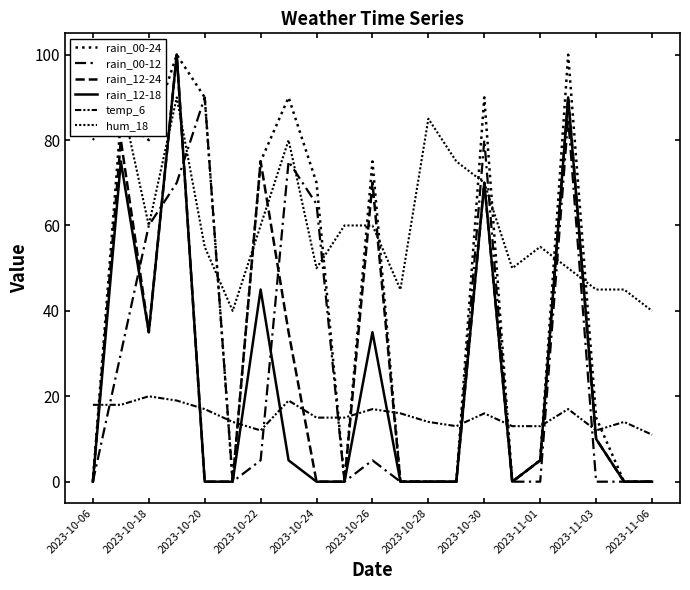

What is the difference between the rain_12-24 values at 13 and 14?

70